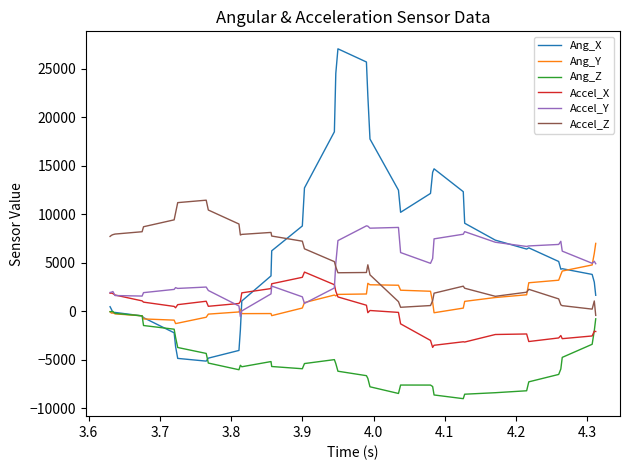

True or false: Ang_X and Accel_X cross at least once.

True